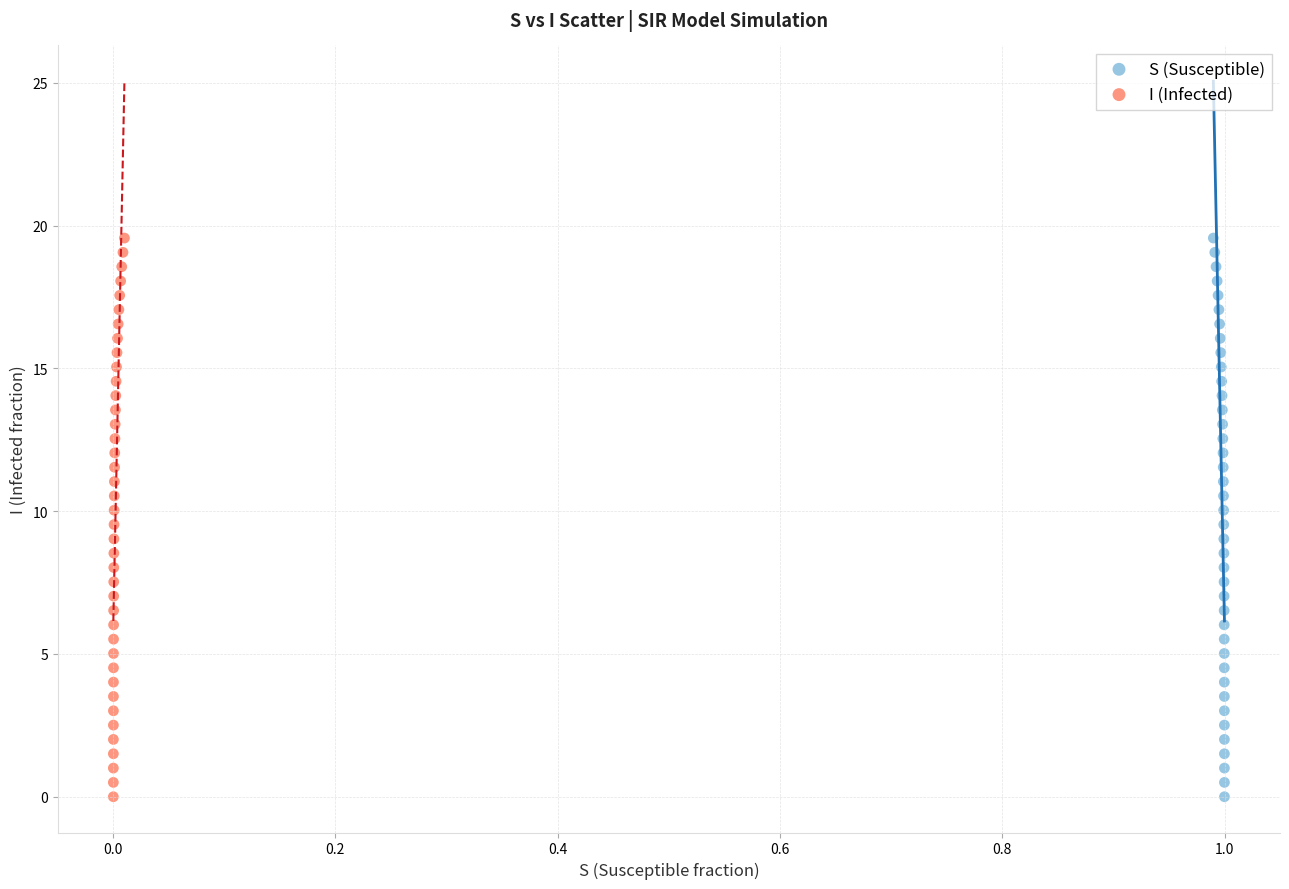

What are all the series names shown in the legend?

S (Susceptible), I (Infected)